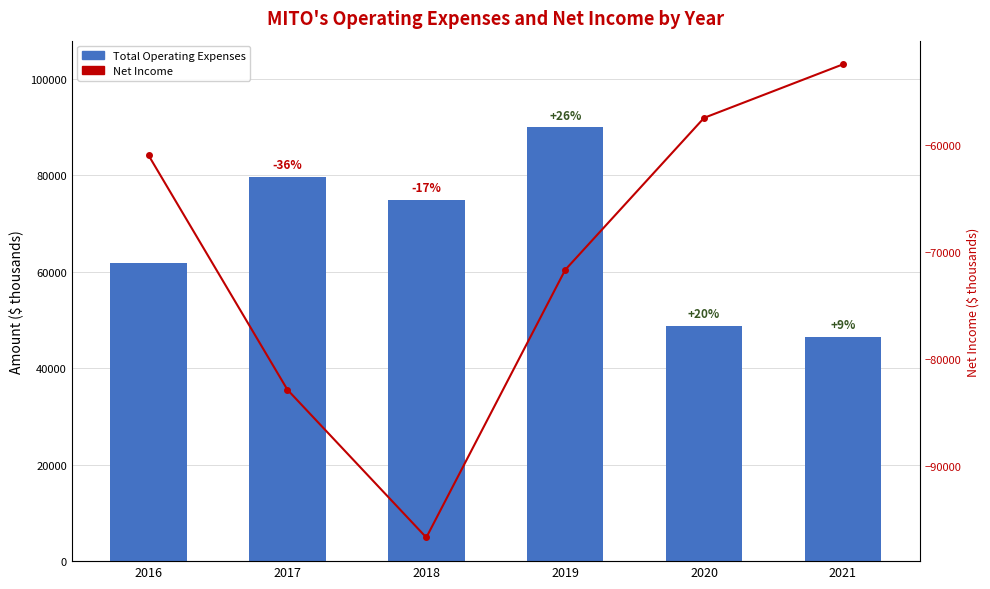

Are the bars horizontal?

No